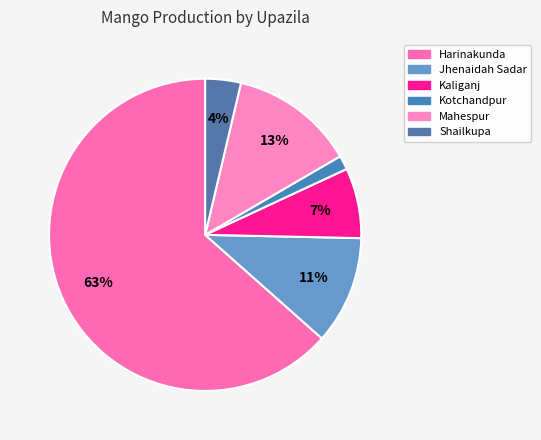

The Shailkupa slice represents 4% of the pie. True or false?

True